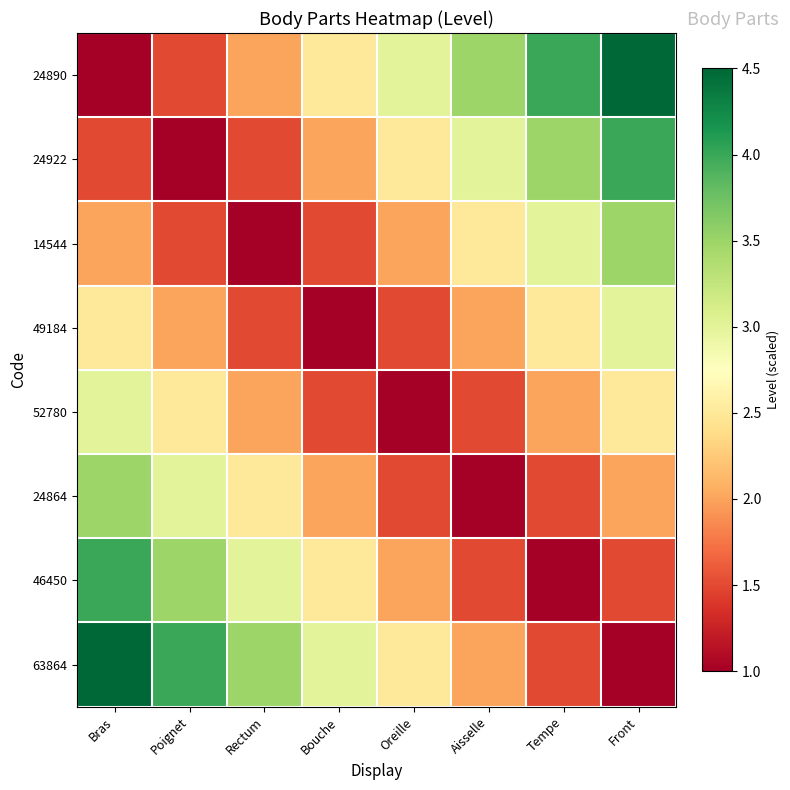

Reading left to right, extract all data points from this chart.

24890: Bras=1.0	Poignet=1.5	Rectum=2.0	Bouche=2.5	Oreille=3.0	Aisselle=3.5	Tempe=4.0	Front=4.5
24922: Bras=1.5	Poignet=1.0	Rectum=1.5	Bouche=2.0	Oreille=2.5	Aisselle=3.0	Tempe=3.5	Front=4.0
14544: Bras=2.0	Poignet=1.5	Rectum=1.0	Bouche=1.5	Oreille=2.0	Aisselle=2.5	Tempe=3.0	Front=3.5
49184: Bras=2.5	Poignet=2.0	Rectum=1.5	Bouche=1.0	Oreille=1.5	Aisselle=2.0	Tempe=2.5	Front=3.0
52780: Bras=3.0	Poignet=2.5	Rectum=2.0	Bouche=1.5	Oreille=1.0	Aisselle=1.5	Tempe=2.0	Front=2.5
24864: Bras=3.5	Poignet=3.0	Rectum=2.5	Bouche=2.0	Oreille=1.5	Aisselle=1.0	Tempe=1.5	Front=2.0
46450: Bras=4.0	Poignet=3.5	Rectum=3.0	Bouche=2.5	Oreille=2.0	Aisselle=1.5	Tempe=1.0	Front=1.5
63864: Bras=4.5	Poignet=4.0	Rectum=3.5	Bouche=3.0	Oreille=2.5	Aisselle=2.0	Tempe=1.5	Front=1.0